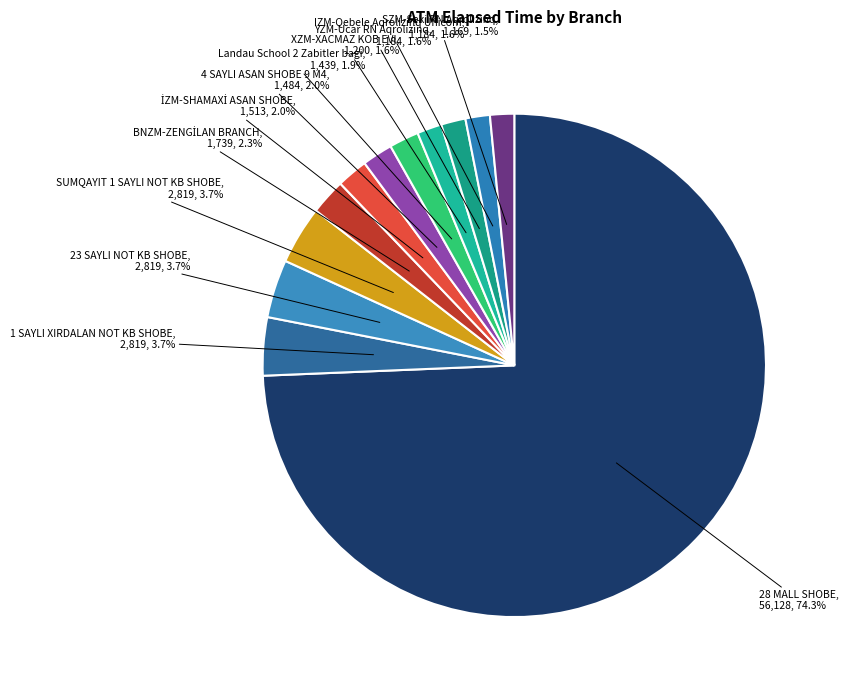

What portion of the pie excludes 23 SAYLI NOT KB SHOBE?

96.3%